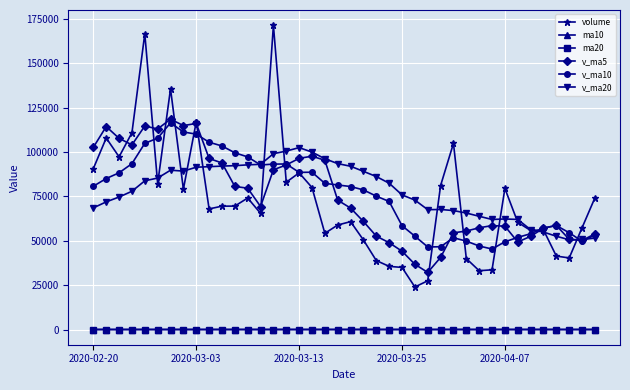

What is the highest value of the v_ma20 series?

102549.0